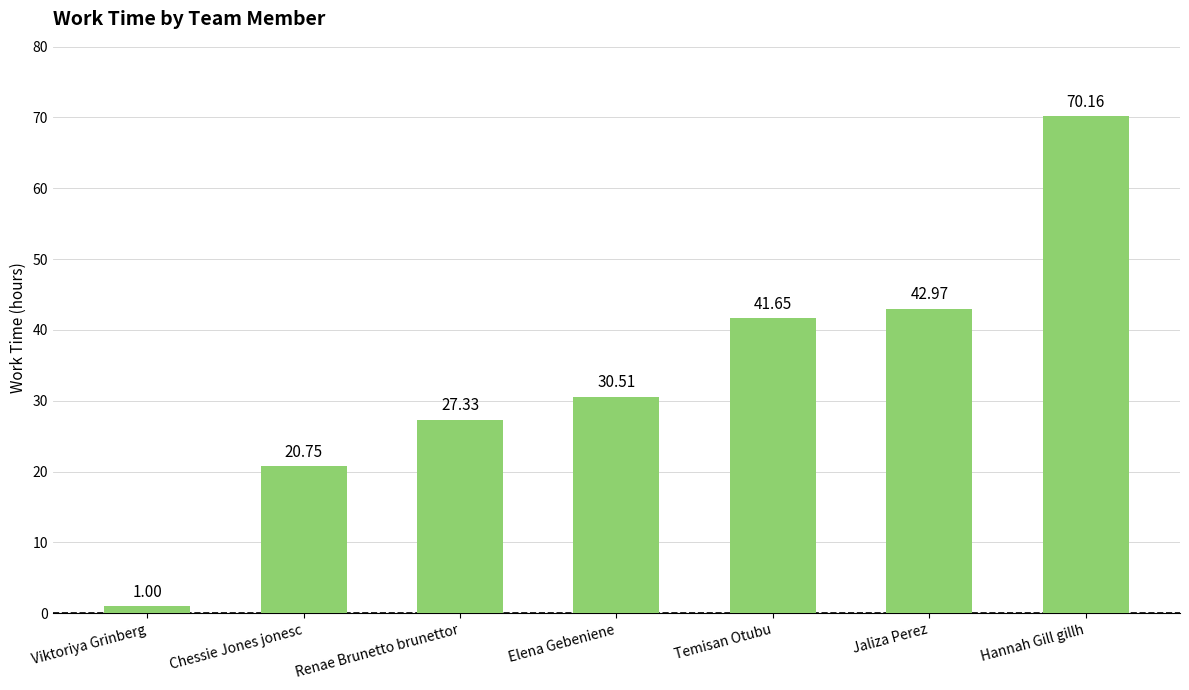

What is the difference between the maximum and minimum values?

69.2